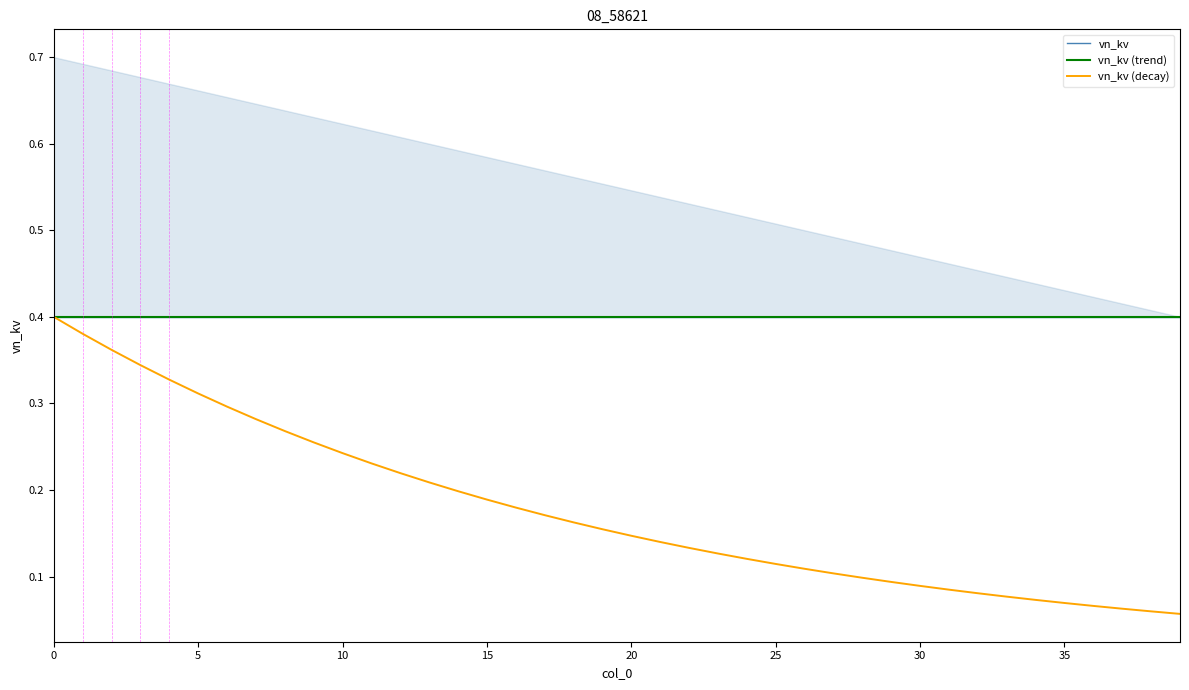

True or false: vn_kv (trend) has more than 1 interior local peaks.

False